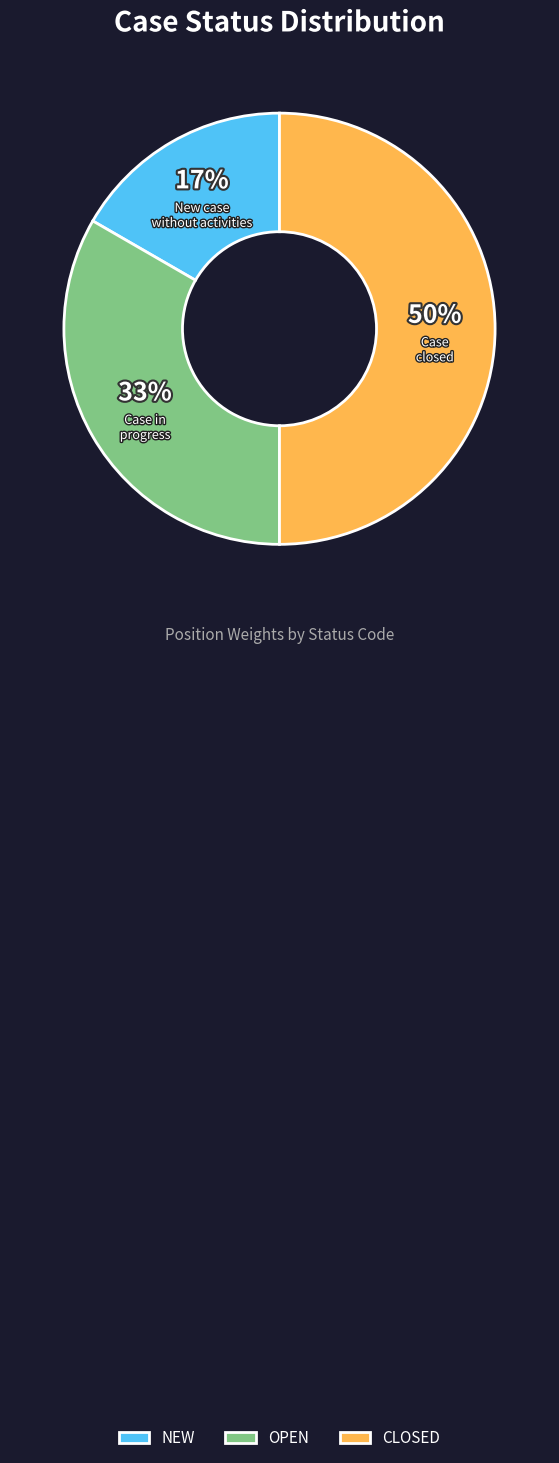

Do NEW and CLOSED together represent more than half of the pie?

Yes